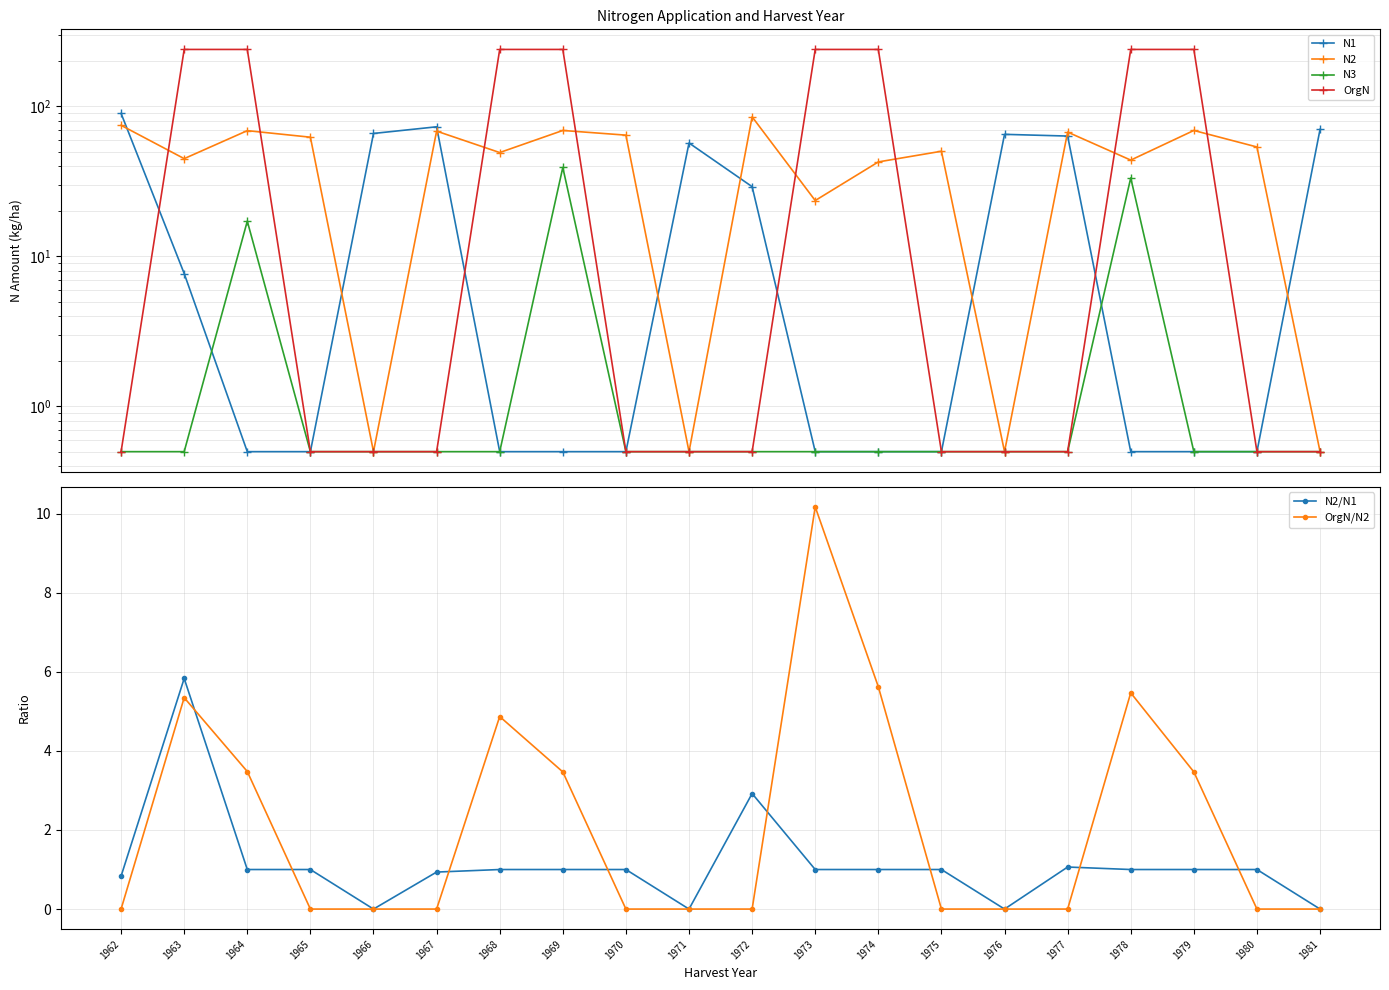

True or false: N3 and N2/N1 intersect in this chart.

True